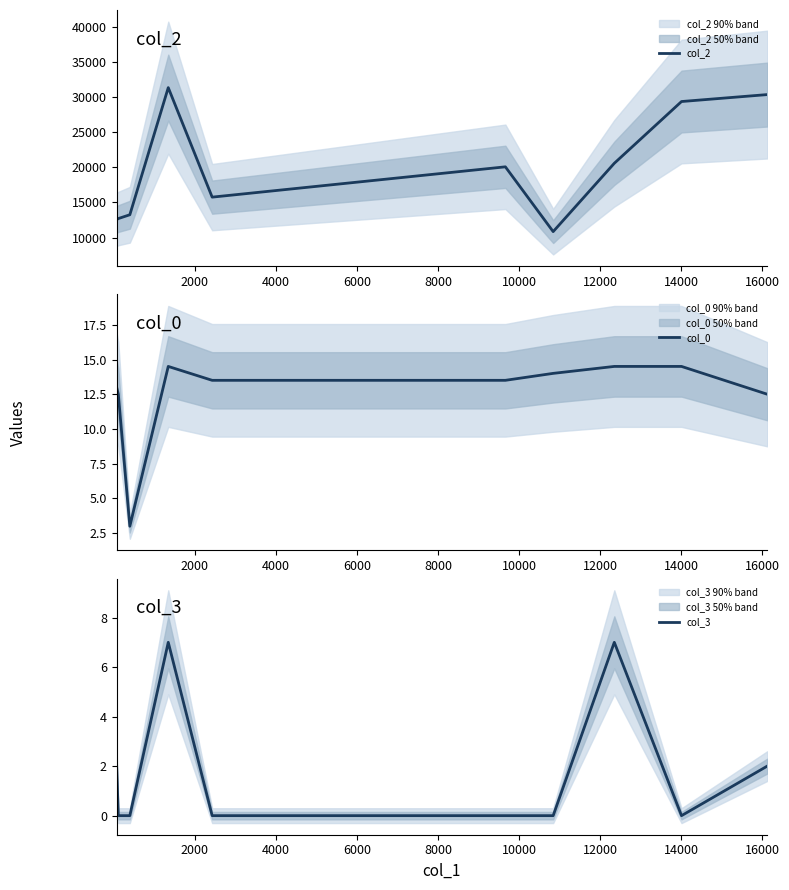

Is it true that col_0 equals 4.5 at 4000?

False